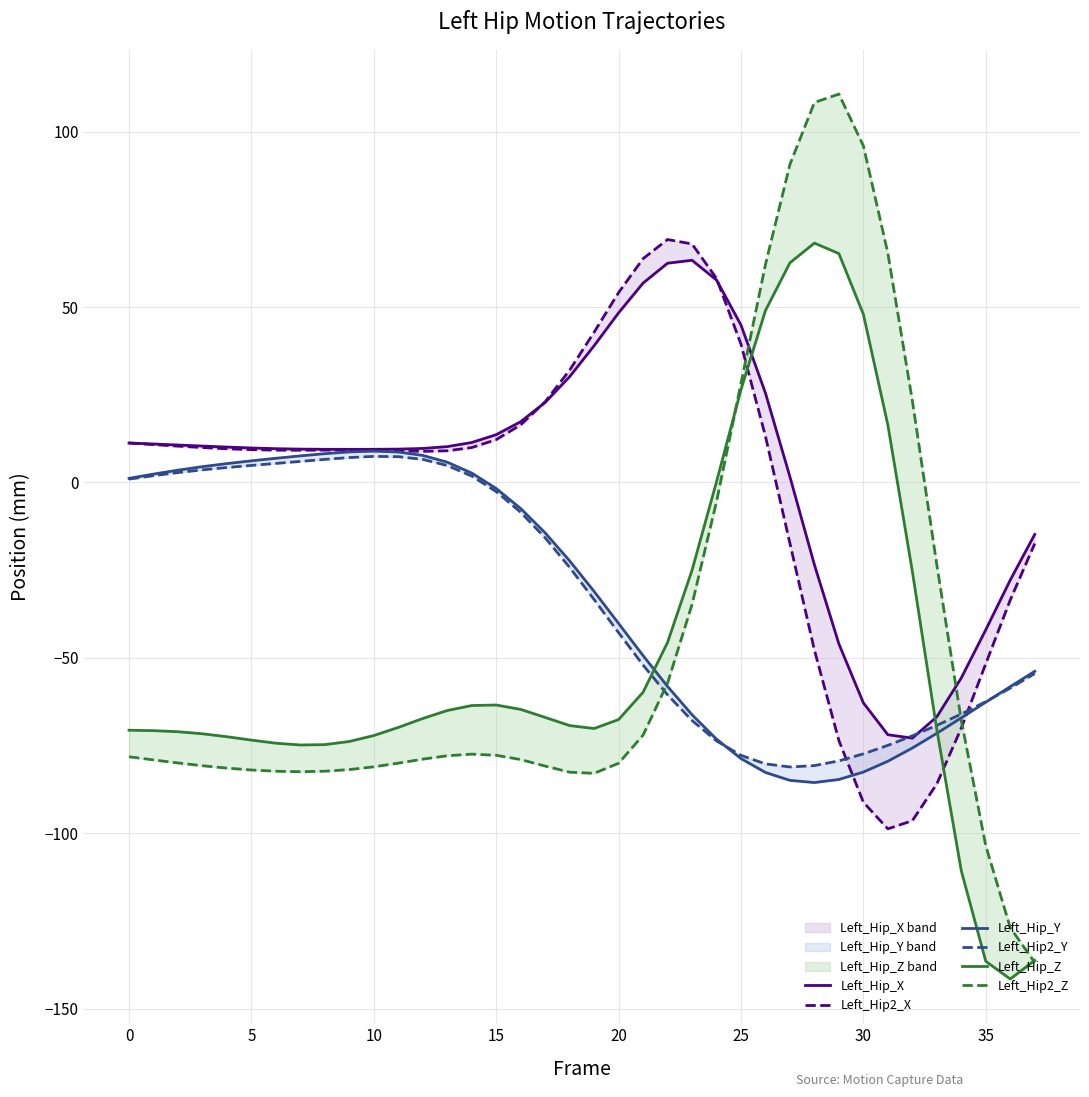

What is the value of the Left_Hip_X point at the 5th from the left?

10.1